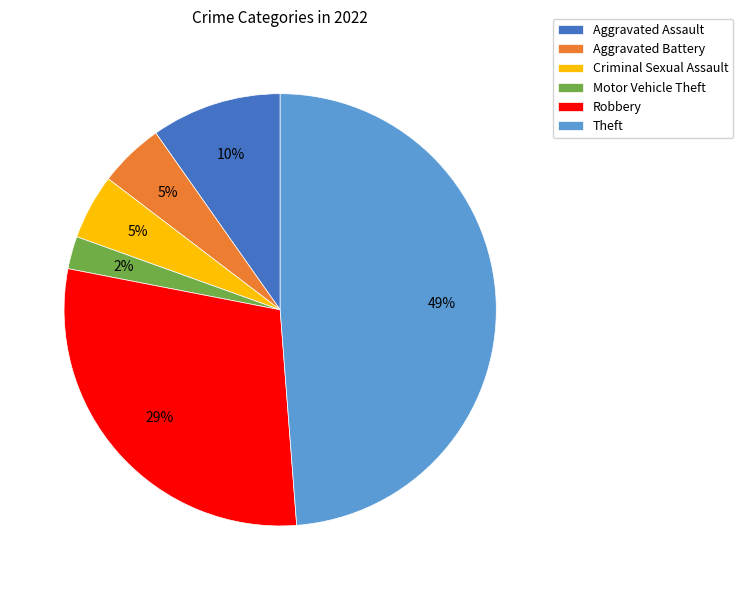

Is it true that Criminal Sexual Assault is 5% of the pie?

True